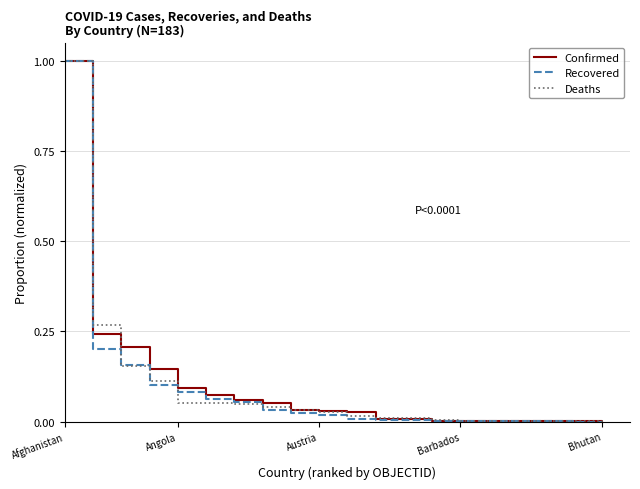

What is the greatest value displayed?

1.0